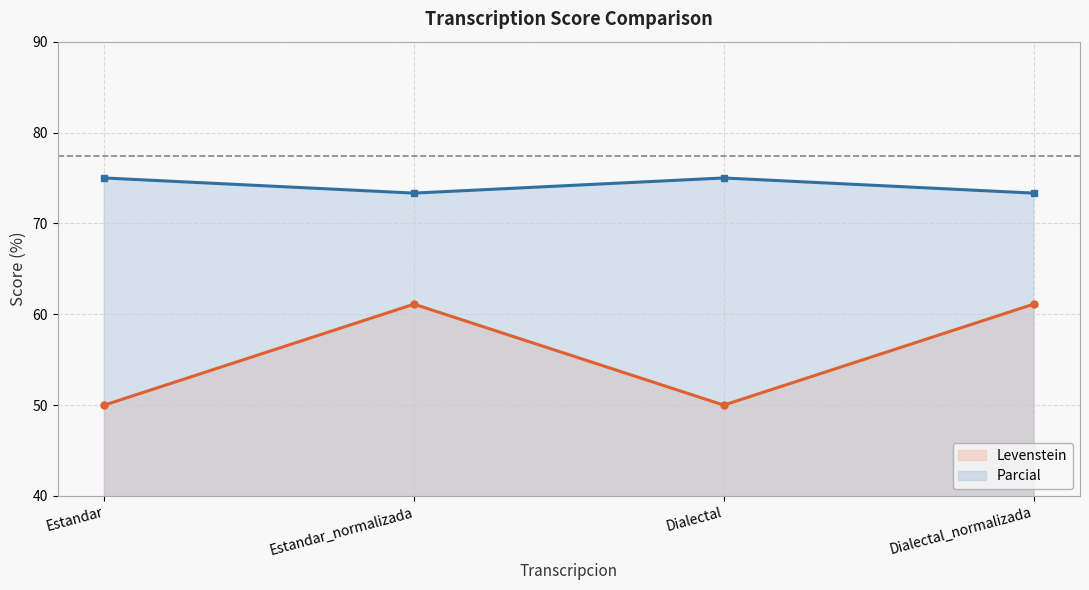

What is the difference between the highest and lowest values at Estandar?

25.0